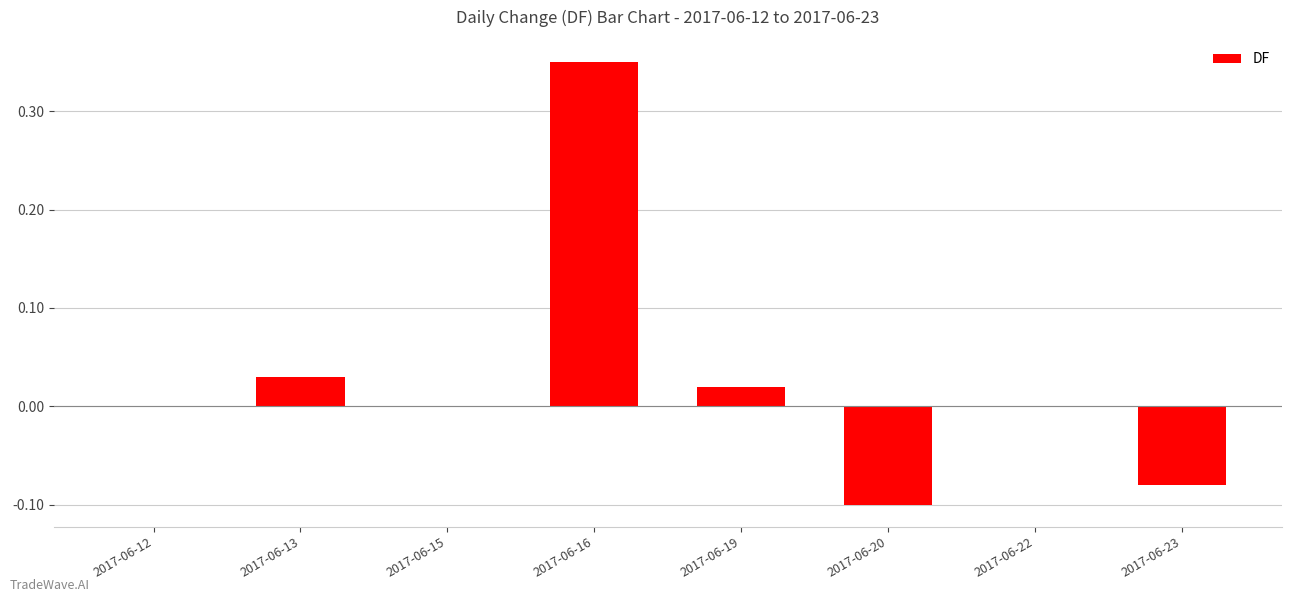

True or false: the data shows -0.2 at 2017-06-15.

False